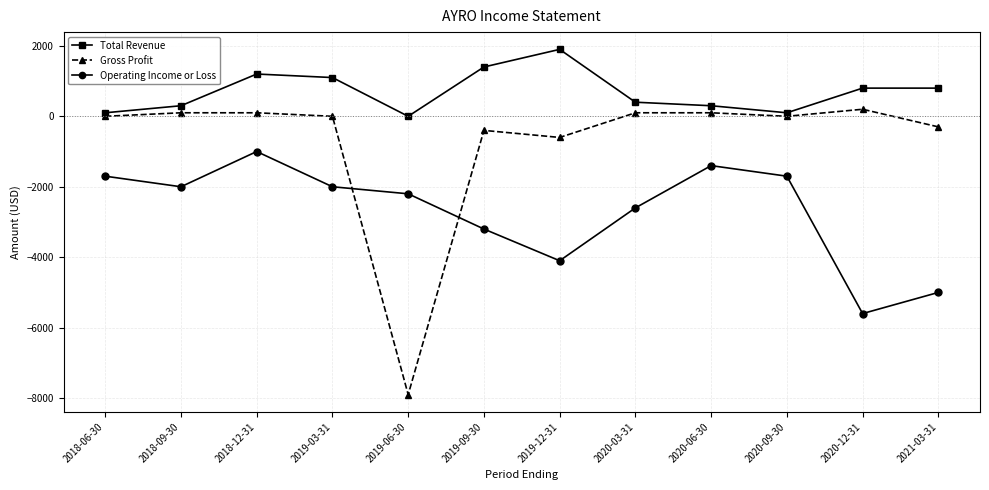

List the series in order of their overall mean, highest first.

Total Revenue, Gross Profit, Operating Income or Loss